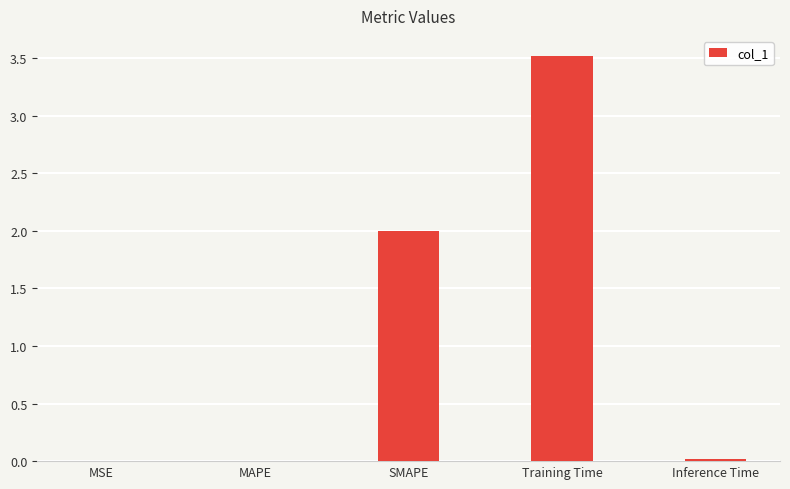

The chart shows a value of 2.0 at SMAPE. True or false?

True